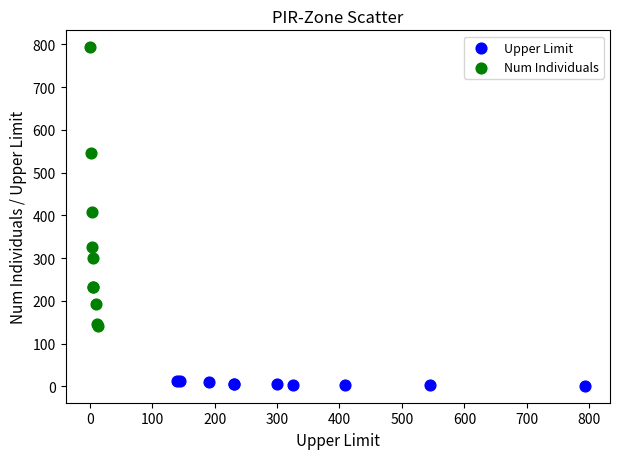

What are all the series names shown in the legend?

Upper Limit, Num Individuals